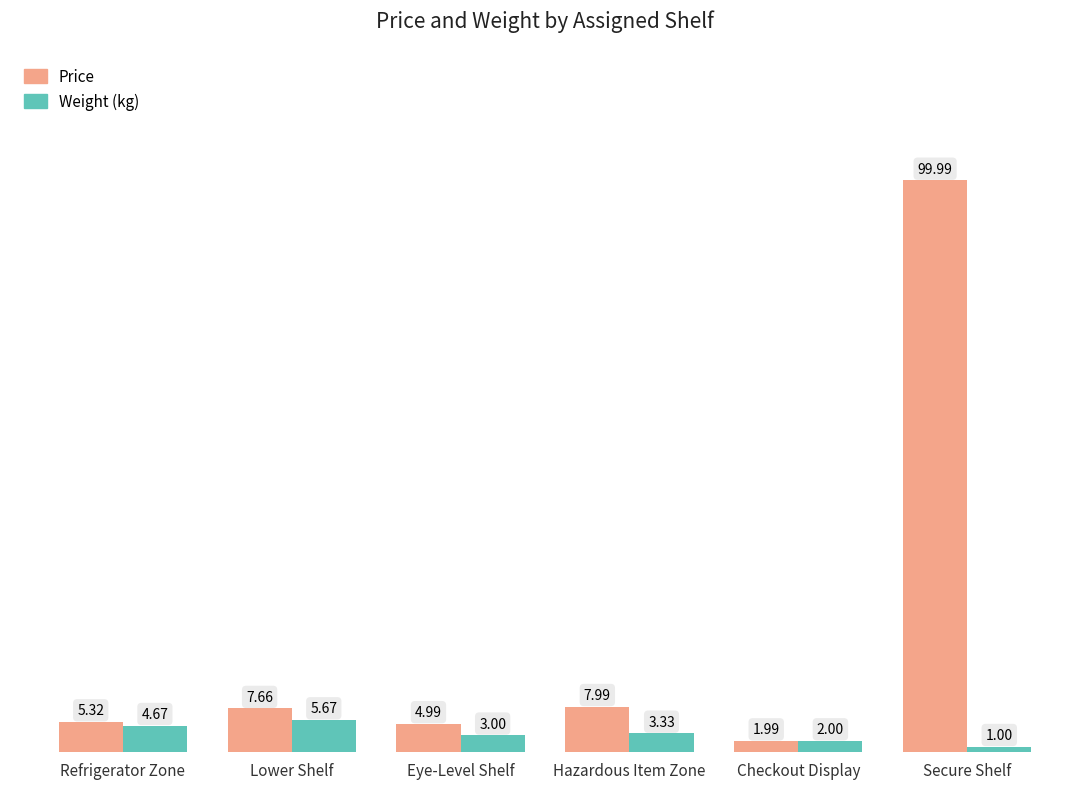

Between Eye-Level Shelf and Checkout Display, which series saw the biggest shift?

Price